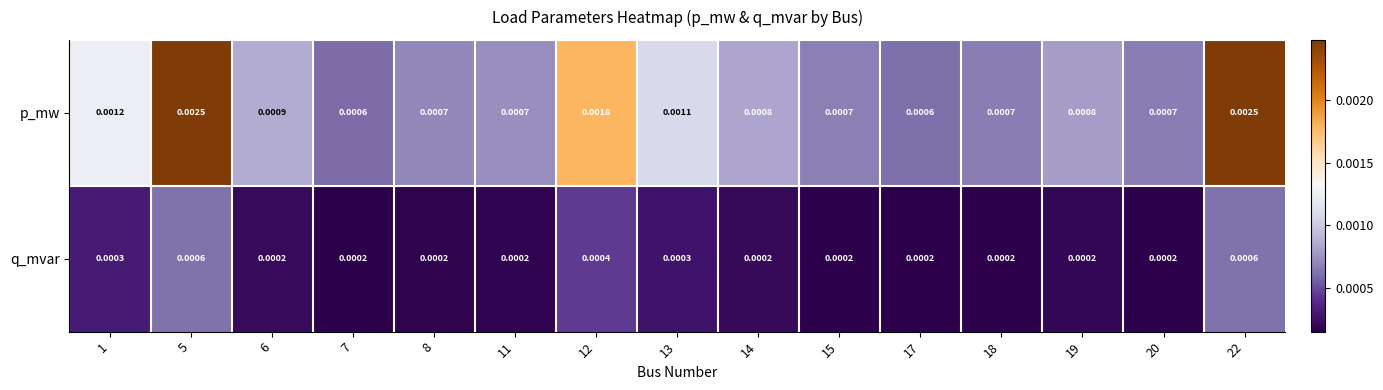

Which series has the widest spread of values?

p_mw